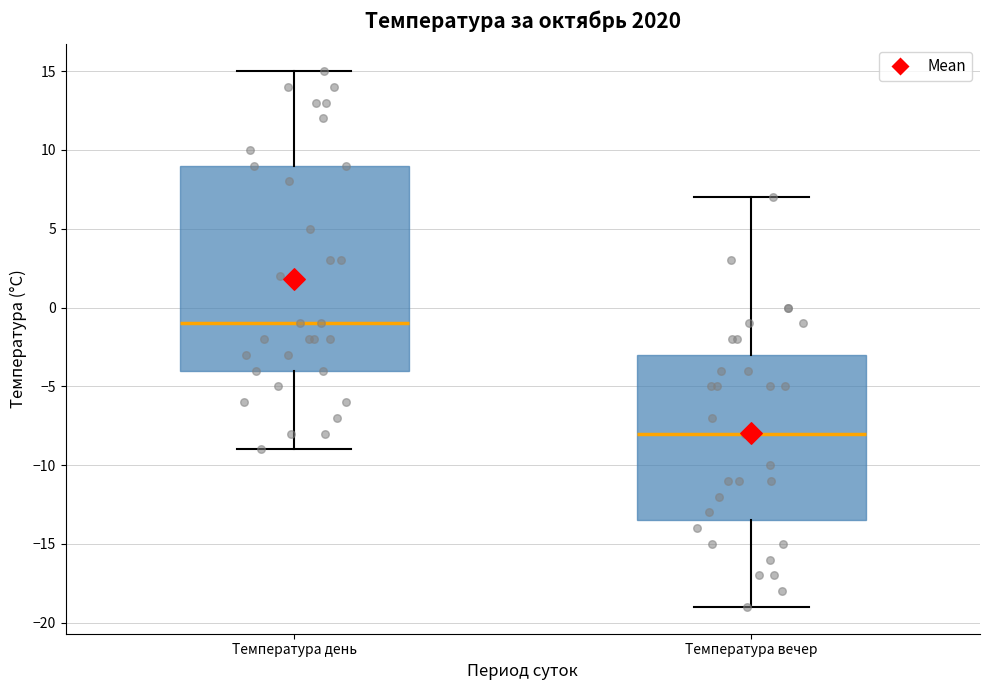

Which box's median line is the lowest?

Температура вечер